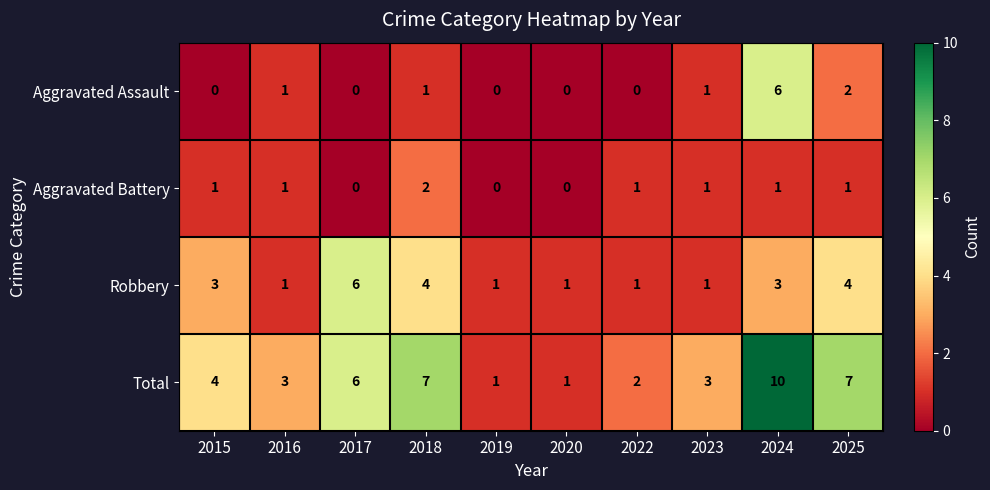

Which series has the largest range (max minus min)?

Total